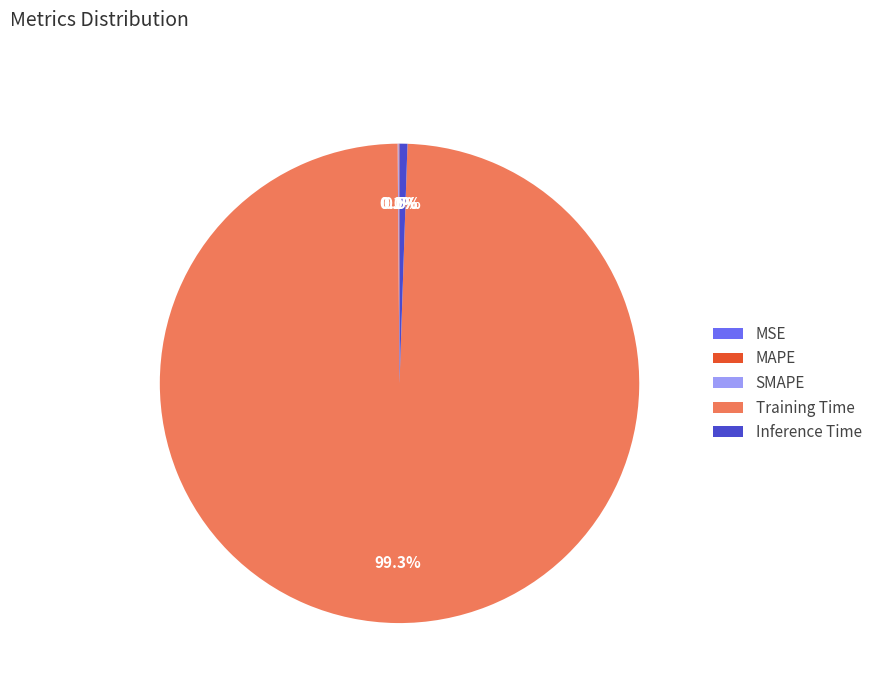

To the nearest percent, what is the difference between the largest and smallest slice percentages?

99%